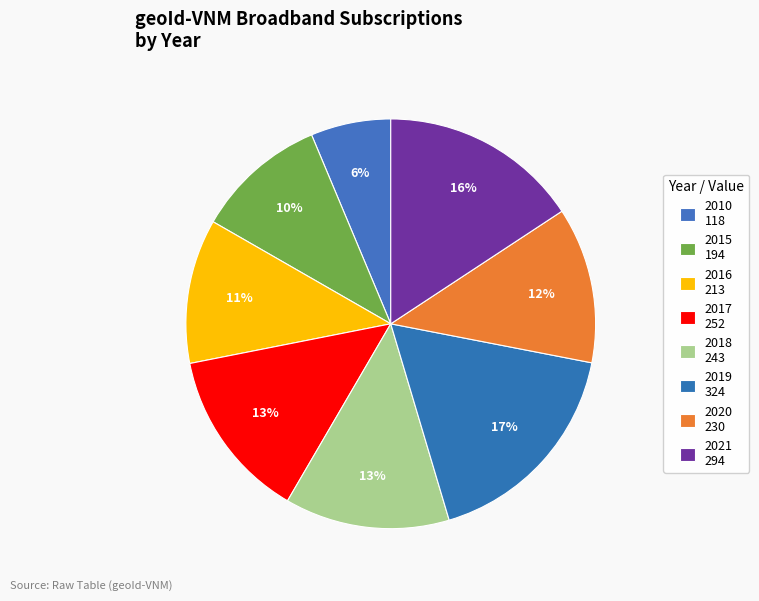

Is it true that 2020 is 24% of the pie?

False